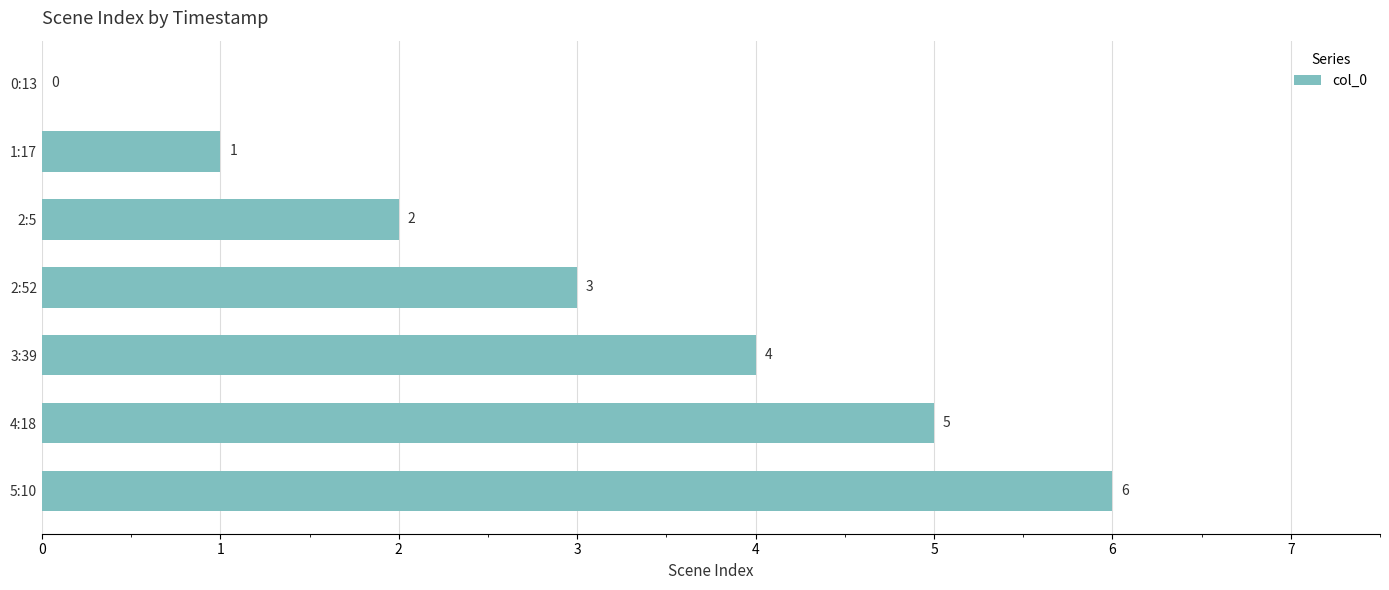

What is the change in value from 1:17 to 5:10?

+5